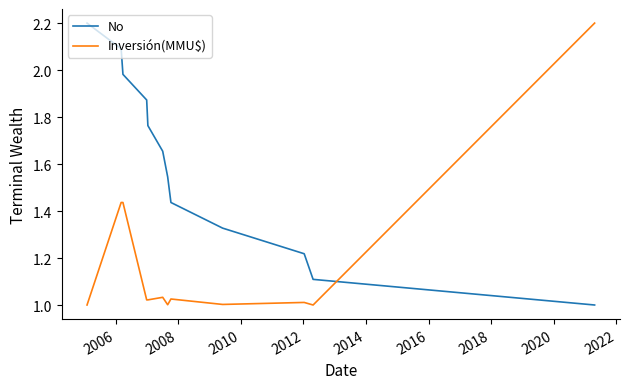

List the series in order of their overall mean, highest first.

No, Inversión(MMU$)